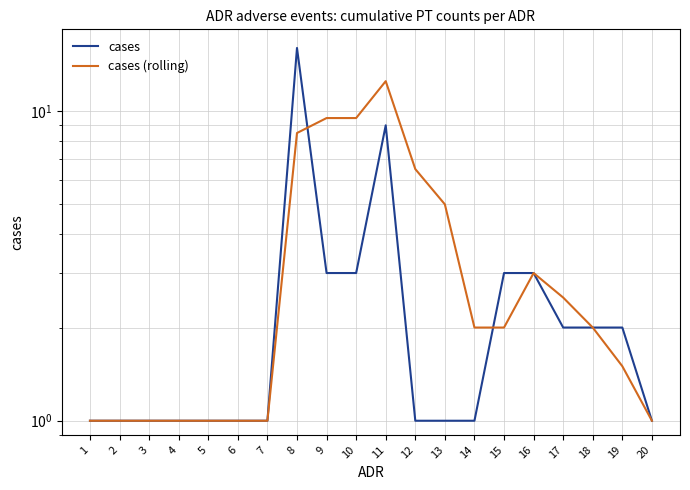

How many intersections are there between cases and cases (rolling)?

2